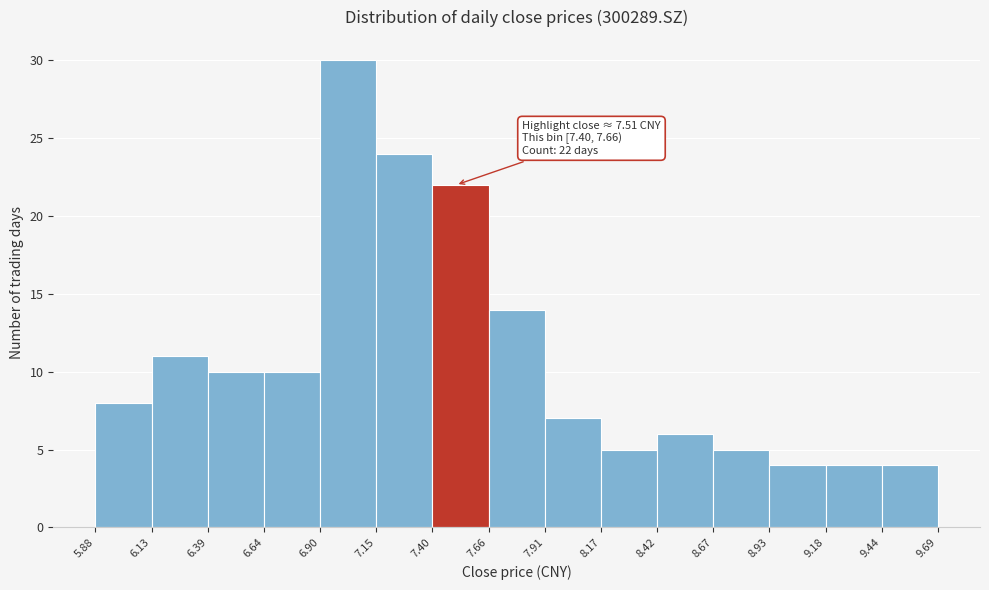

Over which range of the x-axis is the bar tallest?

6.90 to 7.15